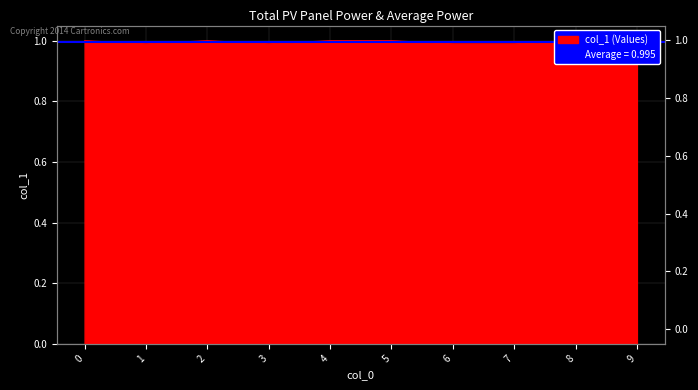

List the labels in order of value, largest first.

0, 2, 4, 5, 8, 1, 3, 6, 7, 9